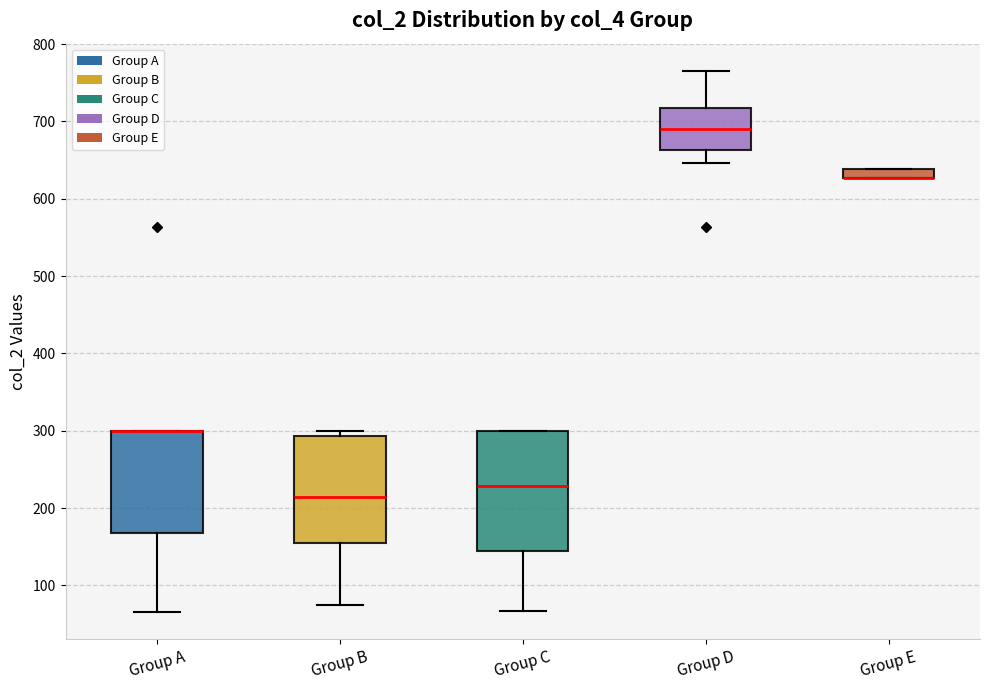

Where is the lower edge of the box for Group C on the y-axis? The values are not printed on the chart, so give them approximately, as read against the axis.

140